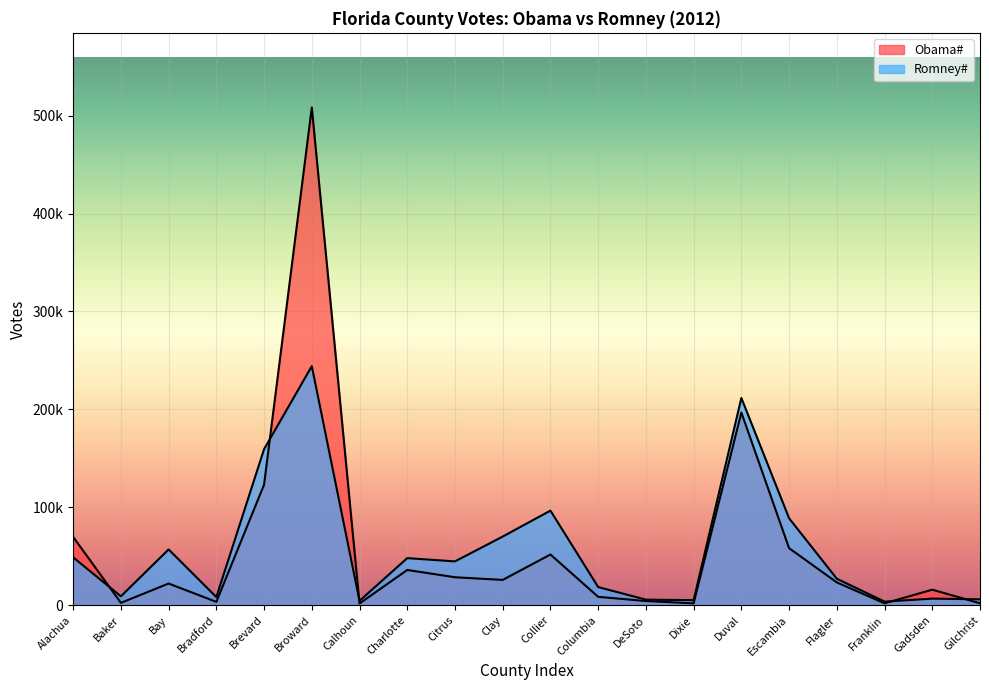

What is the sum of the Romney# values at Gilchrist and Charlotte?

53913